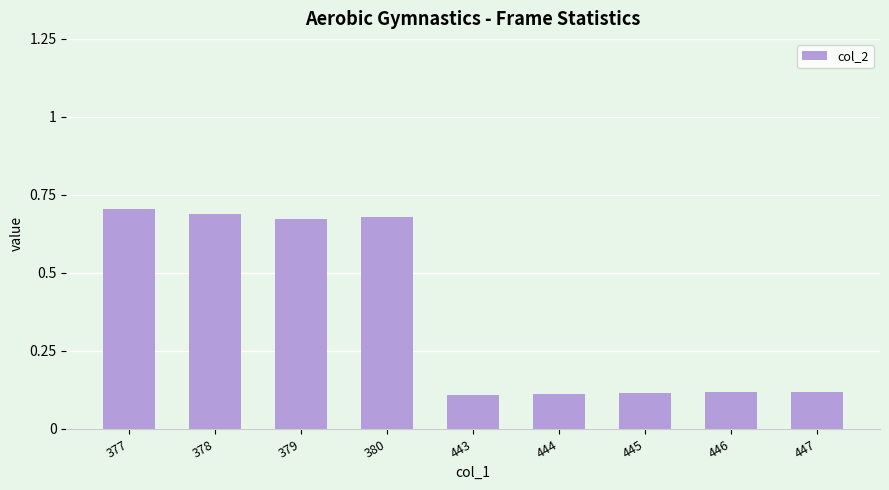

Between 377 and 445, which is larger?

377